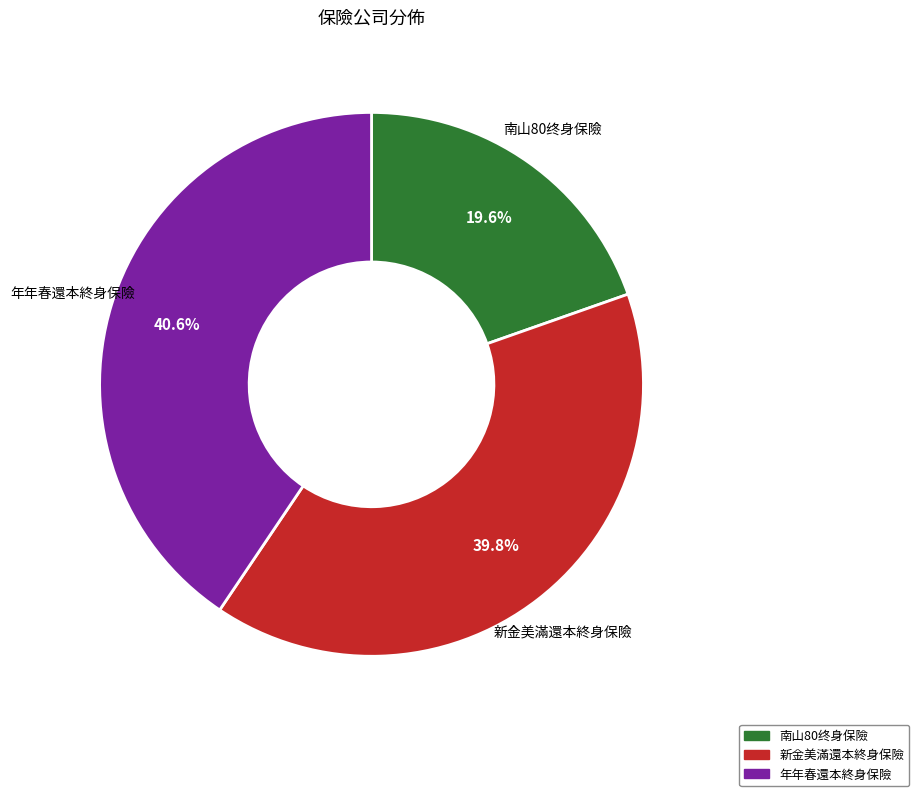

Is there any slice that represents more than half of the pie?

No